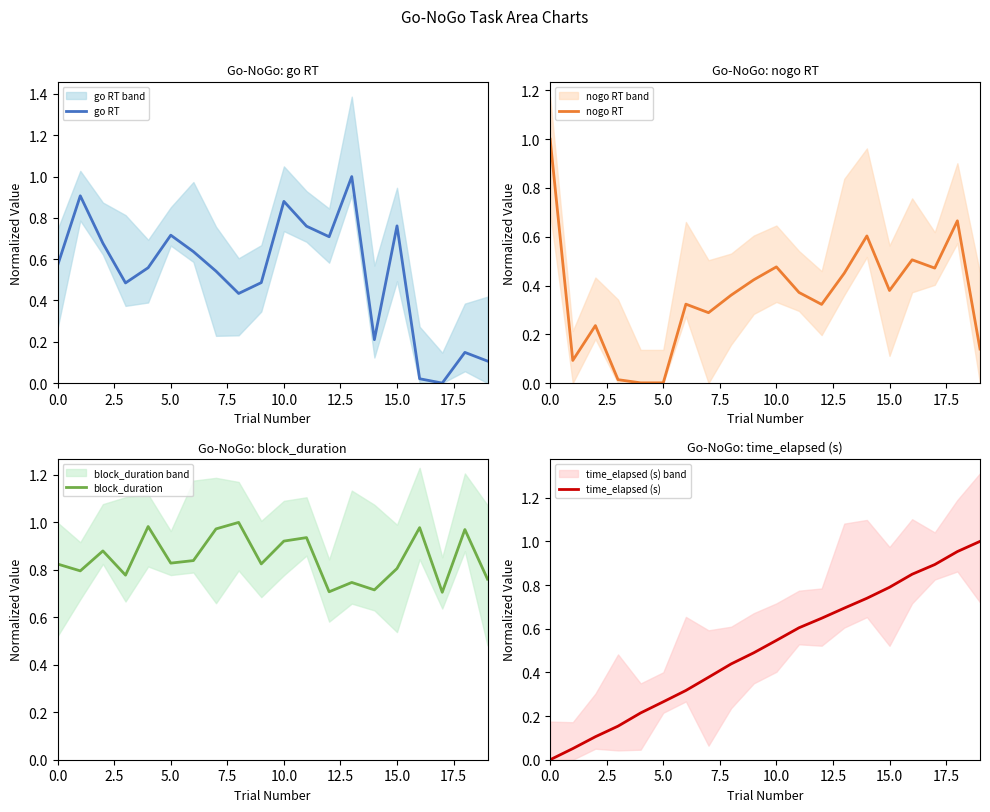

How many lines are shown in the chart?

4